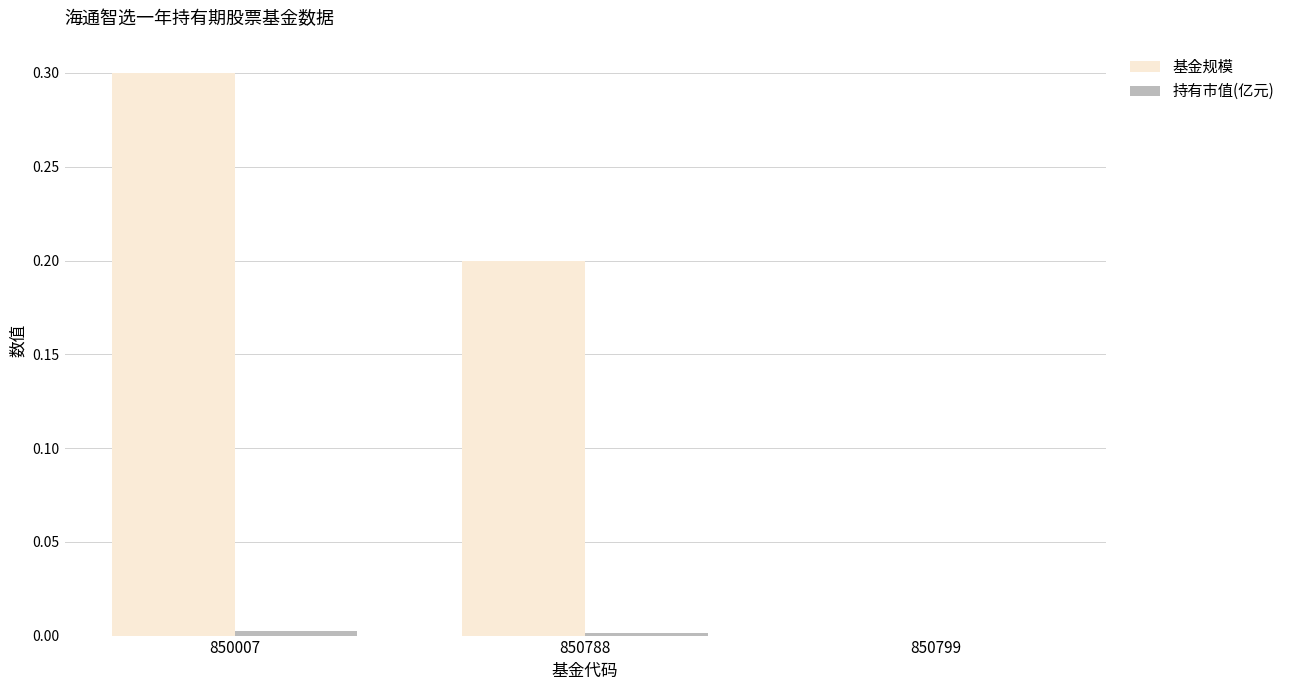

How many groups of bars are there?

3